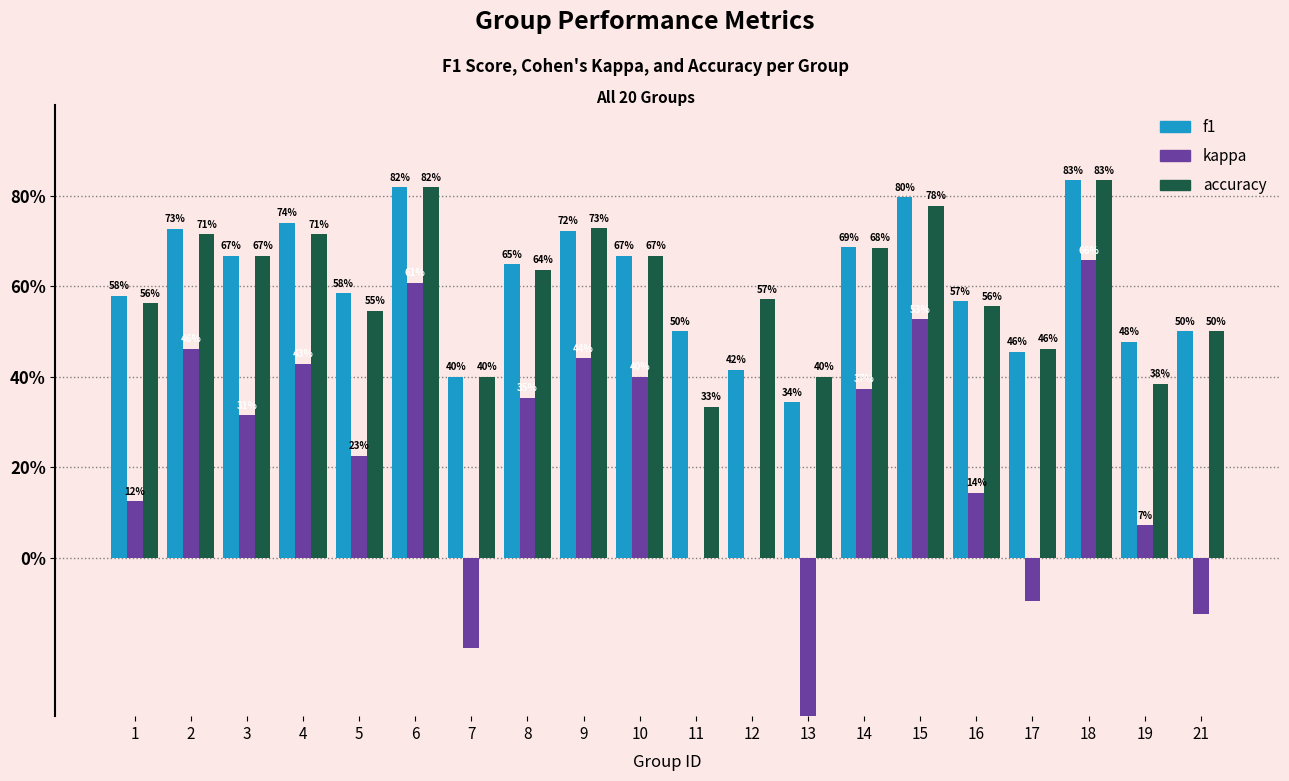

What is the sum of the f1 values at 16 and 14?

1.3